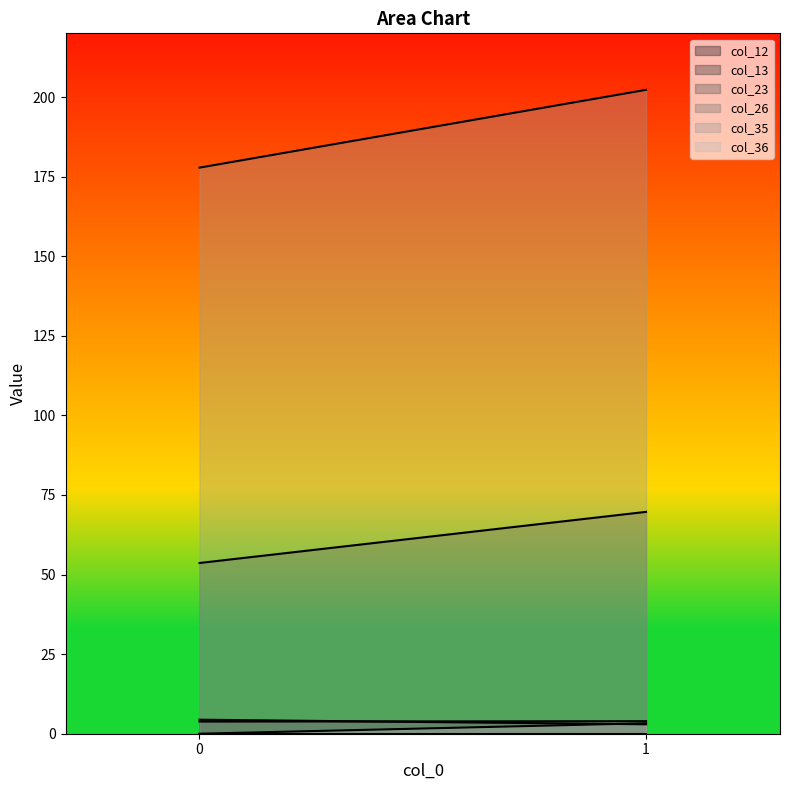

Reading right to left, what are all the values shown in this chart?

col_12: 1=3.0	0=4.4
col_13: 1=0.0	0=0.0
col_23: 1=69.7	0=53.6
col_26: 1=3.9	0=3.8
col_35: 1=202.2	0=177.8
col_36: 1=3.3	0=0.0